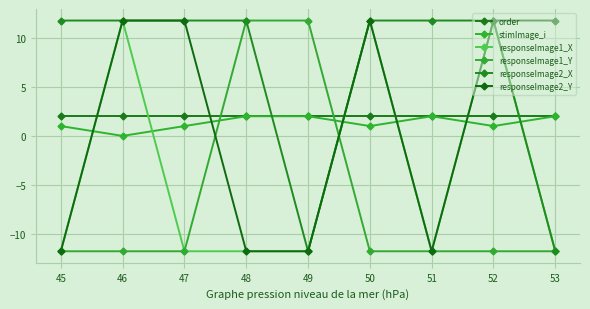

What is the value of the stimImage_i point at the 1st from the left?

1.0